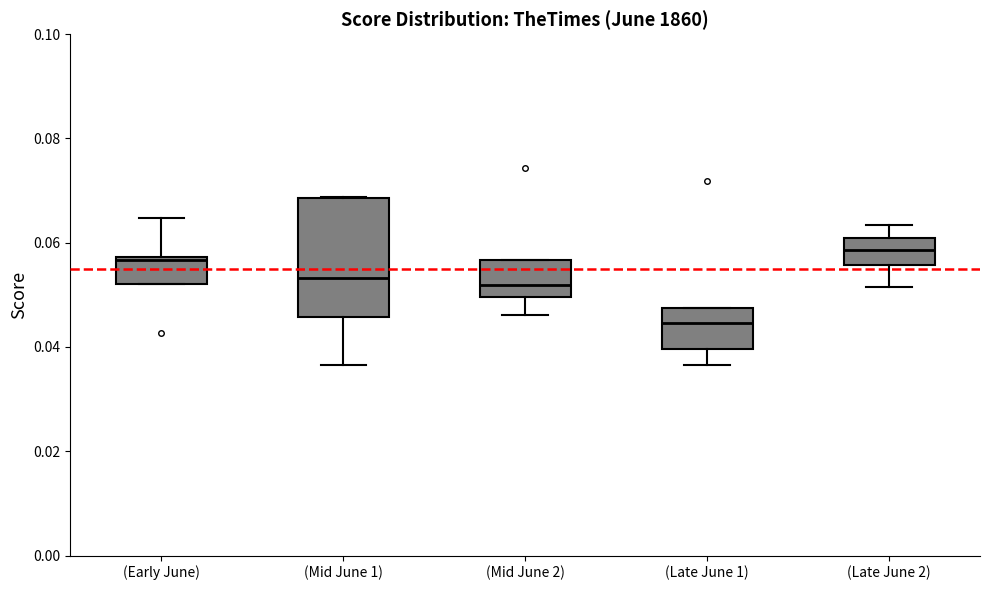

Comparing the boxes themselves (not the whiskers), which one is the tallest?

(Mid June 1)